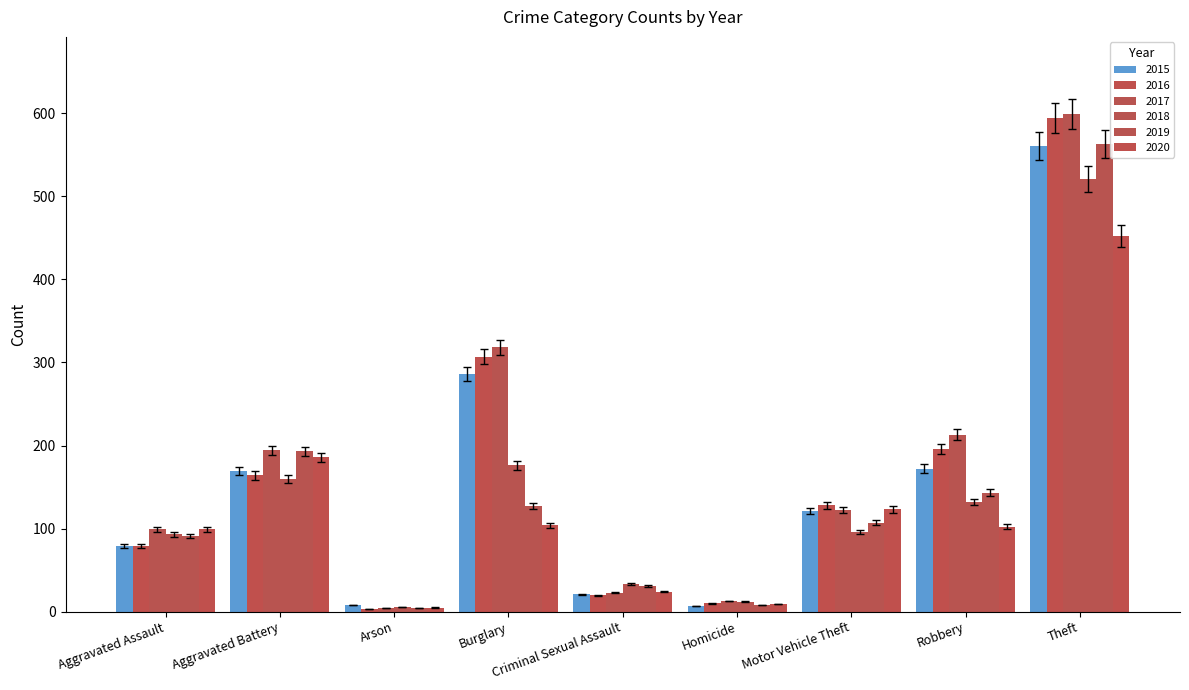

Are the bars horizontal?

No